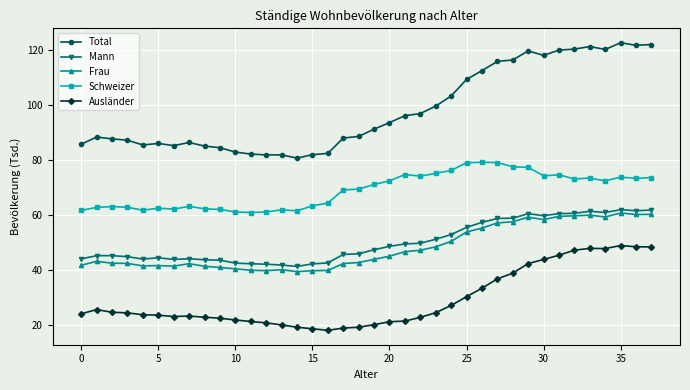

What is the greatest value displayed?

122.5